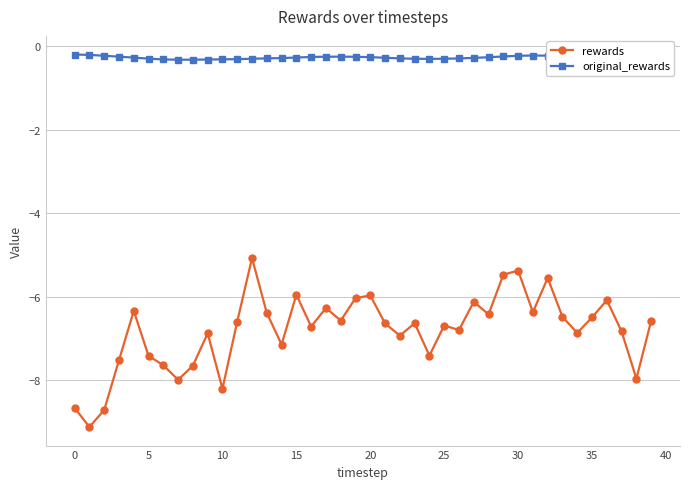

Rank the series by their maximum value, from highest to lowest.

original_rewards, rewards